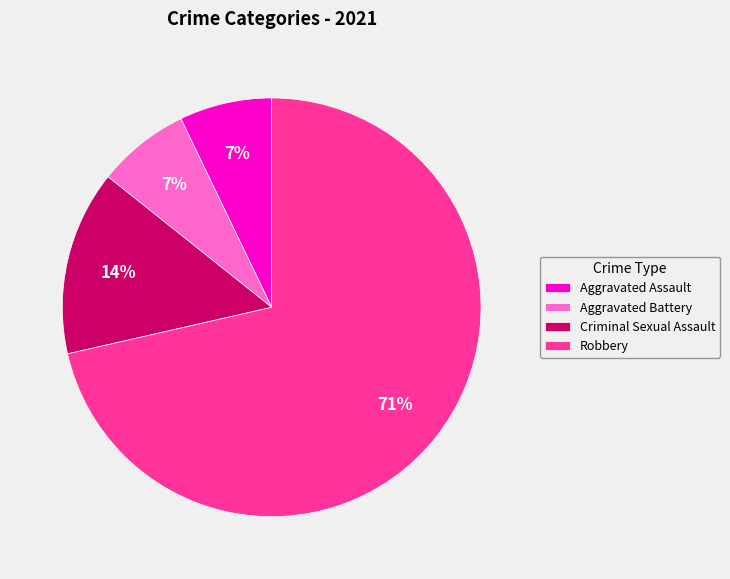

Between Aggravated Battery and Criminal Sexual Assault, which is larger?

Criminal Sexual Assault